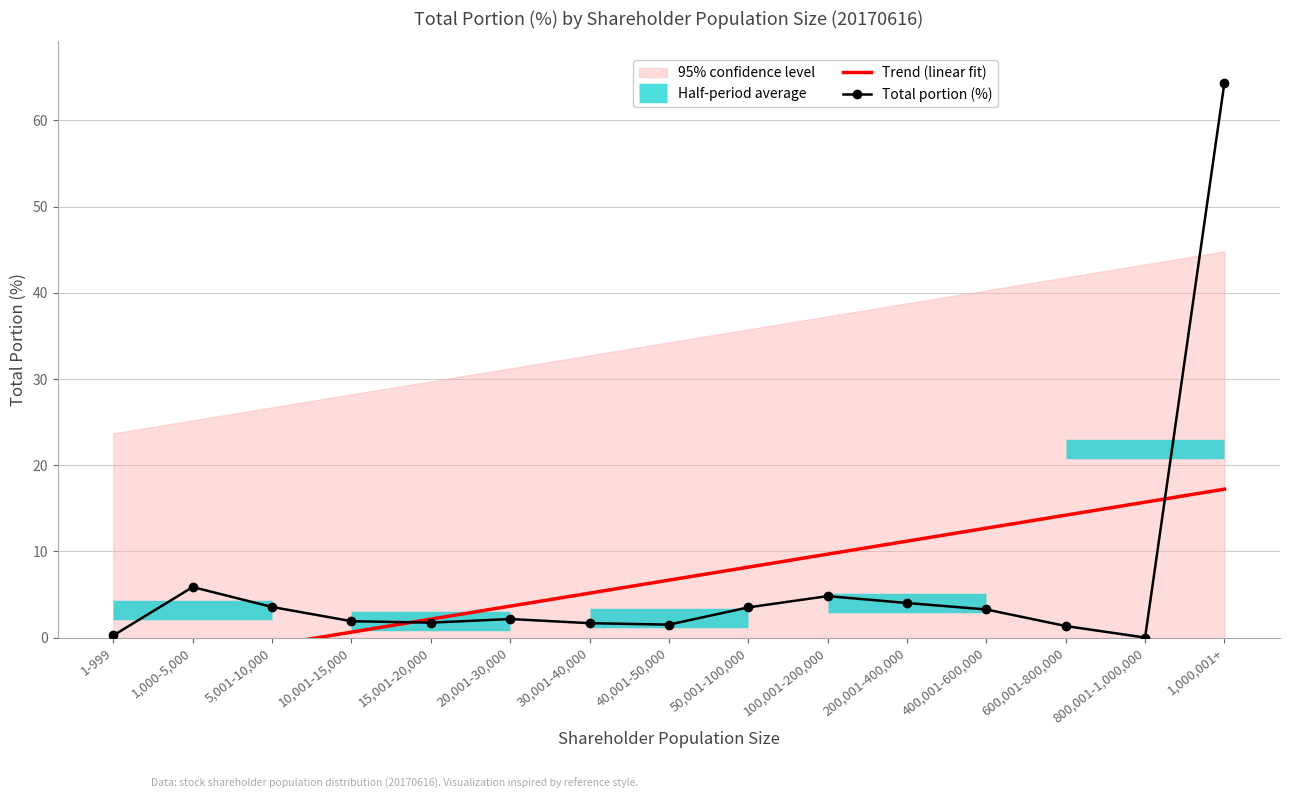

The value of Total portion (%) at 50,001-100,000 is 3.5. True or false?

True